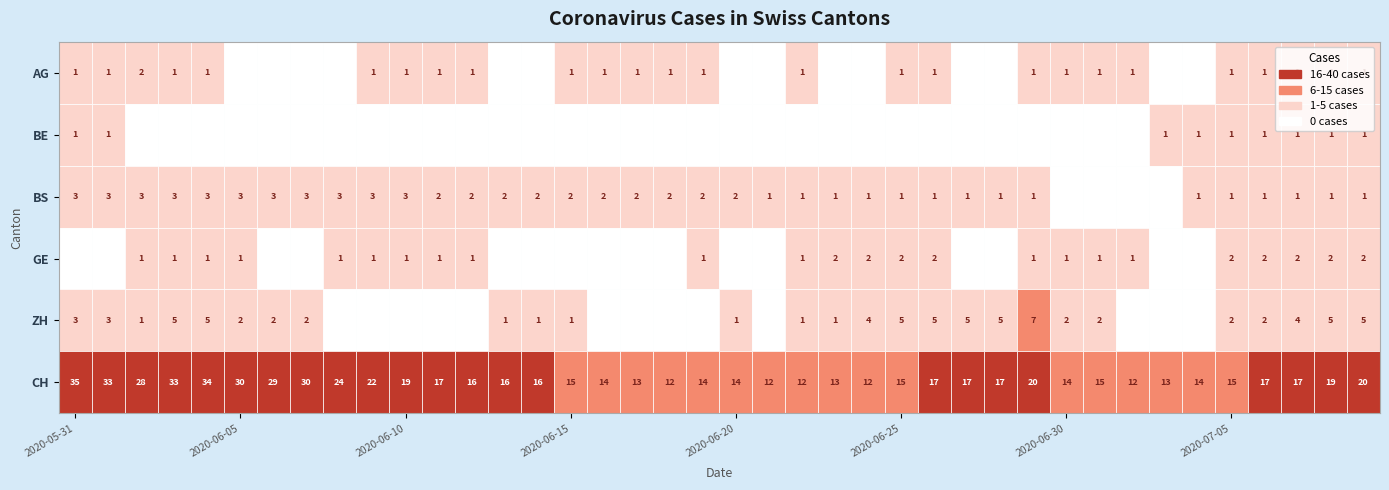

At which label is AG closest to 1?

2020-05-31